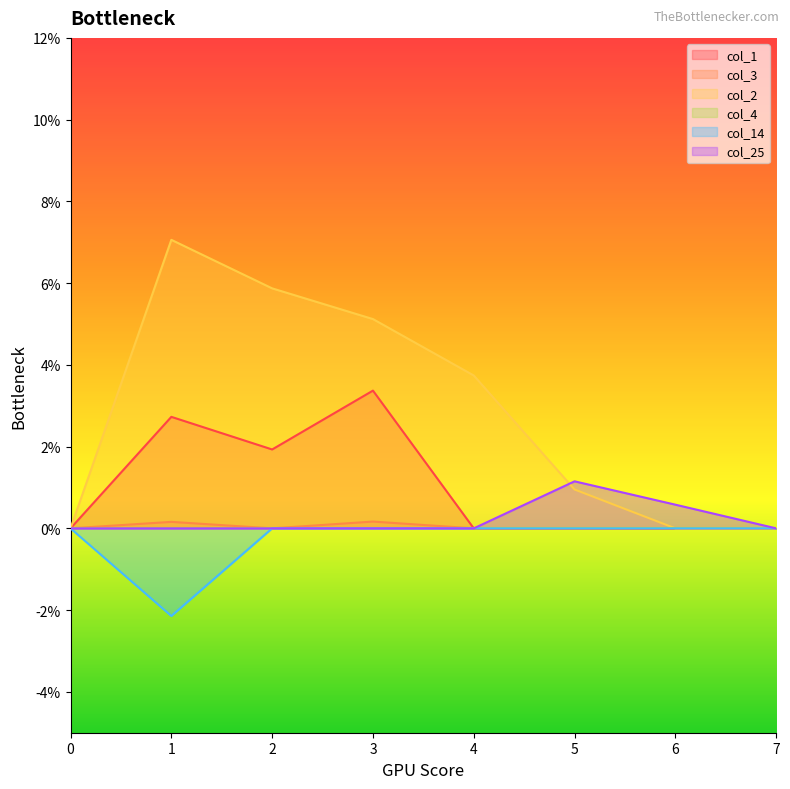

Count the col_2 values in the range 0 to 1.

8